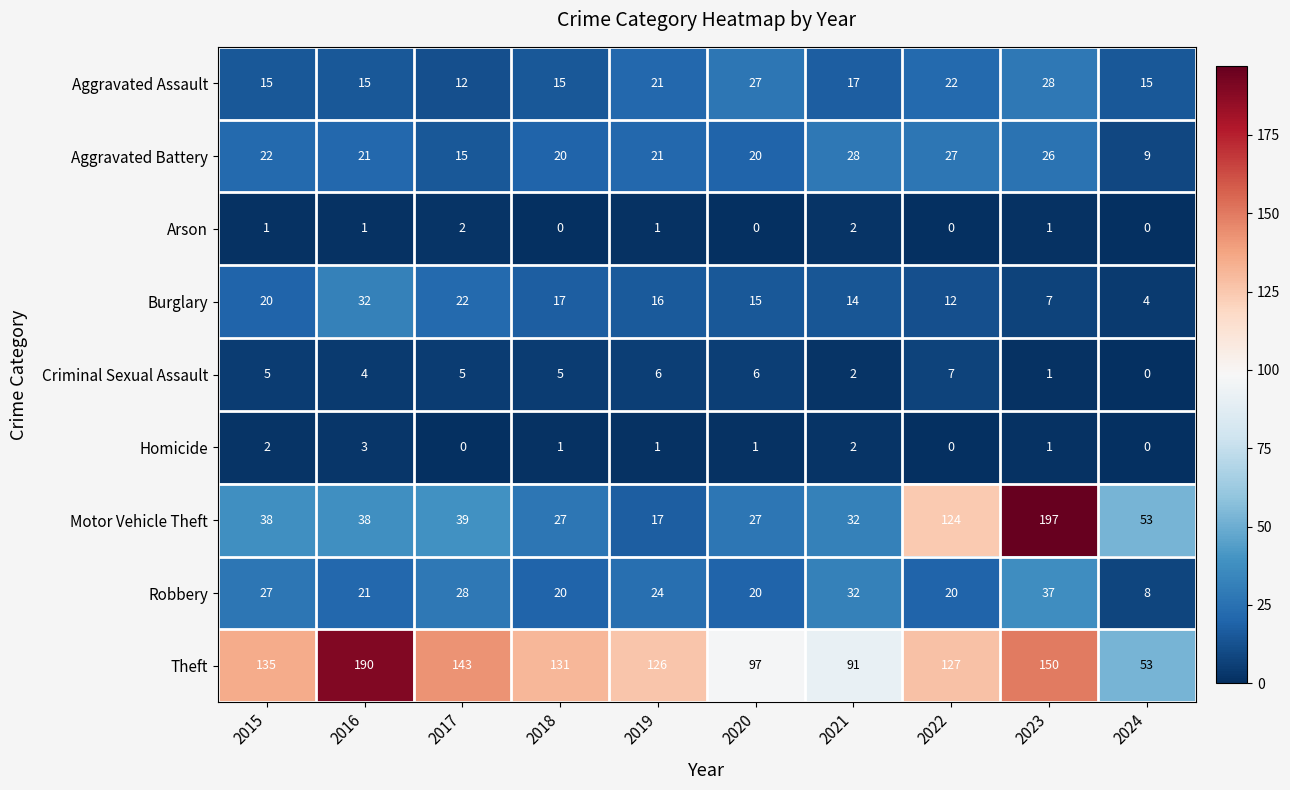

The Motor Vehicle Theft series shows 197 at 2023. True or false?

True